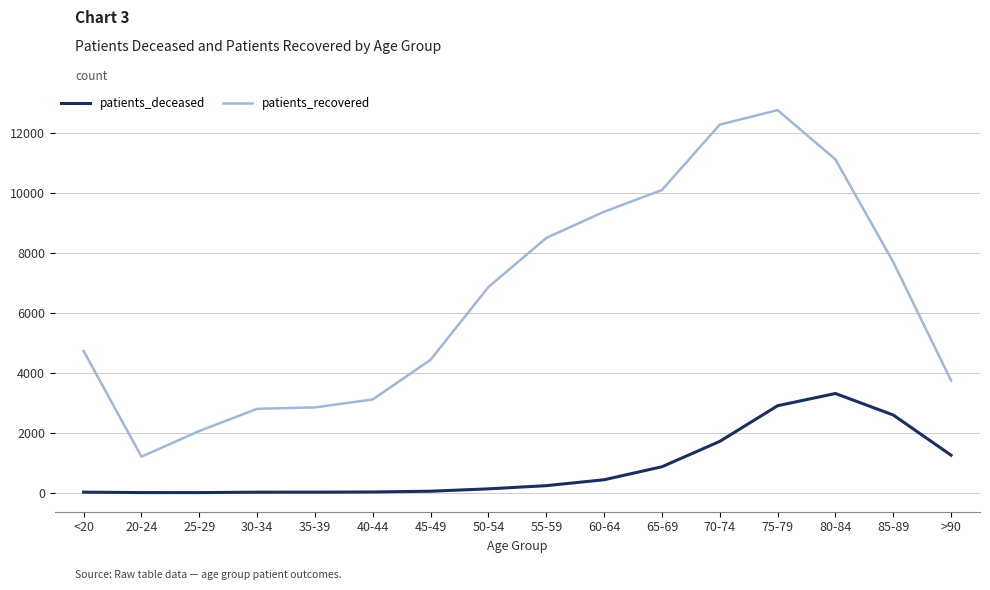

What is the maximum value shown in the chart?

12746